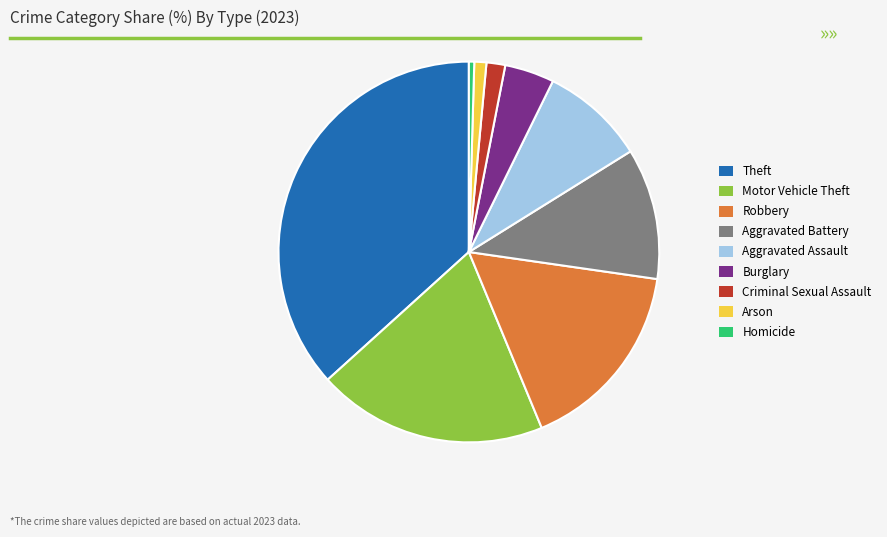

True or false: Robbery accounts for 3% of the total.

False